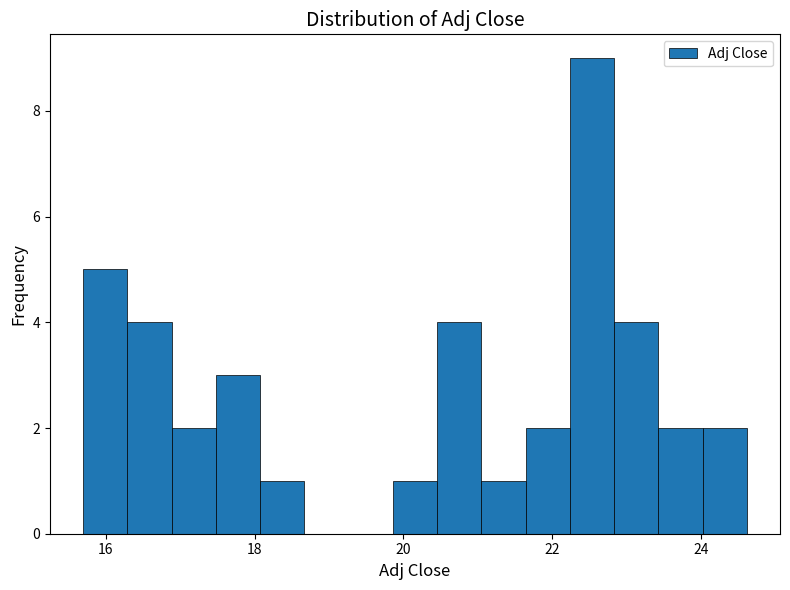

Around what value on the x-axis is the tallest bar? Give the approximate position of its centre, as read against the axis.

22.6